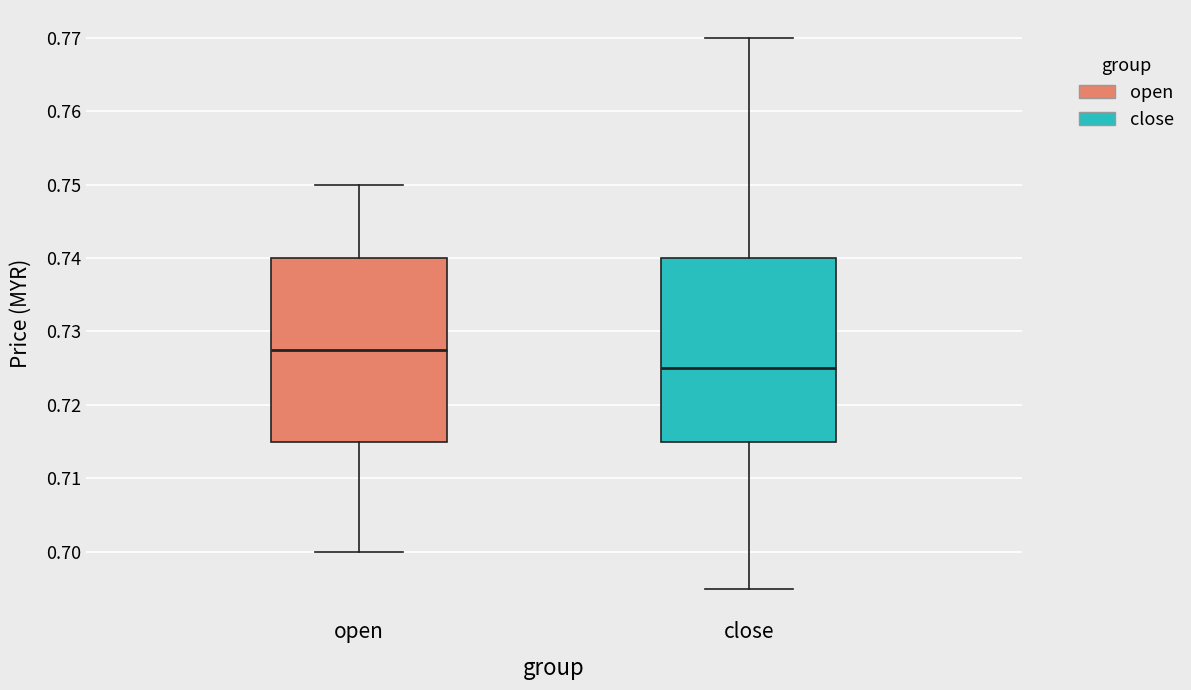

Where does the lower whisker of the box for close end on the y-axis? The values are not printed on the chart, so give them approximately, as read against the axis.

0.695